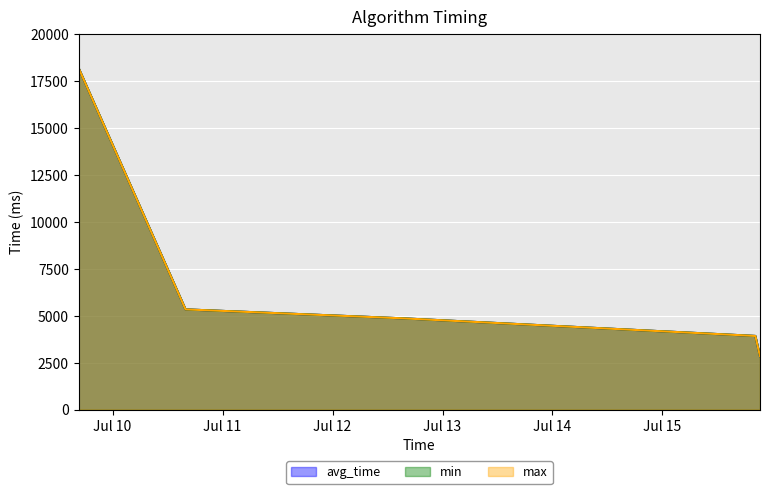

What is the value of the min point at the 3rd from the left?

4862.9